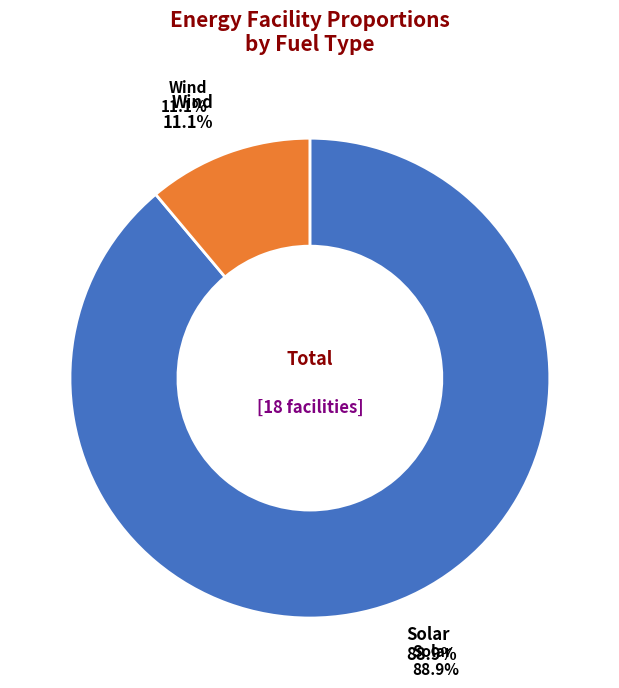

The Wind slice represents 11% of the pie. True or false?

True